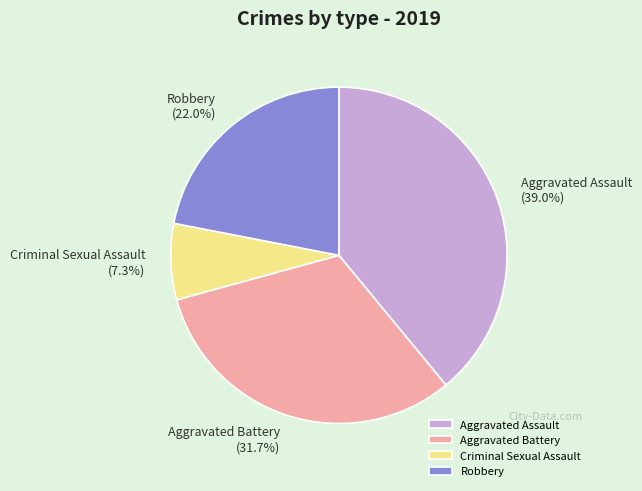

Is there a majority slice in this chart?

No